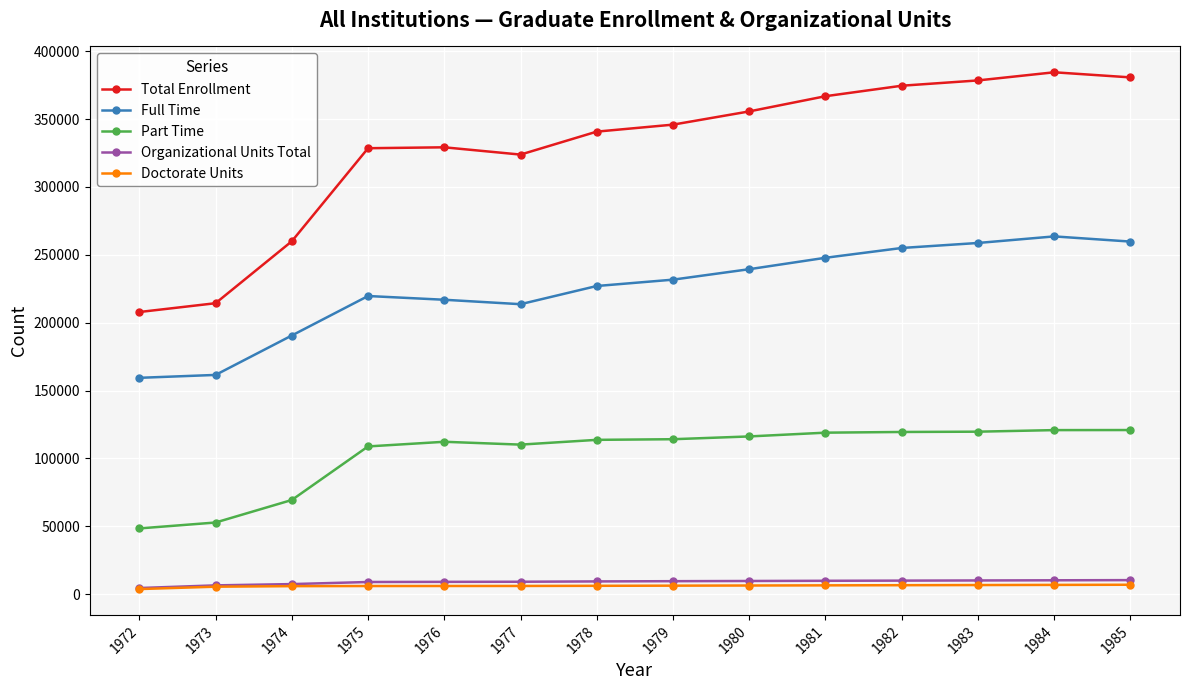

What is the difference between the second highest and minimum values in the Doctorate Units series?

3068